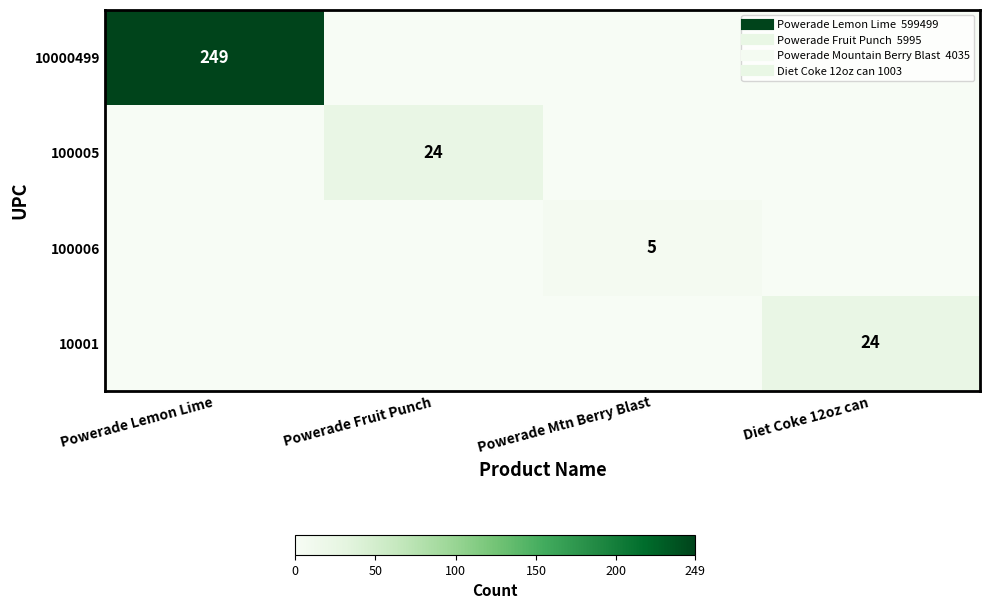

Count the 10001 values in the range 0 to 24.

4